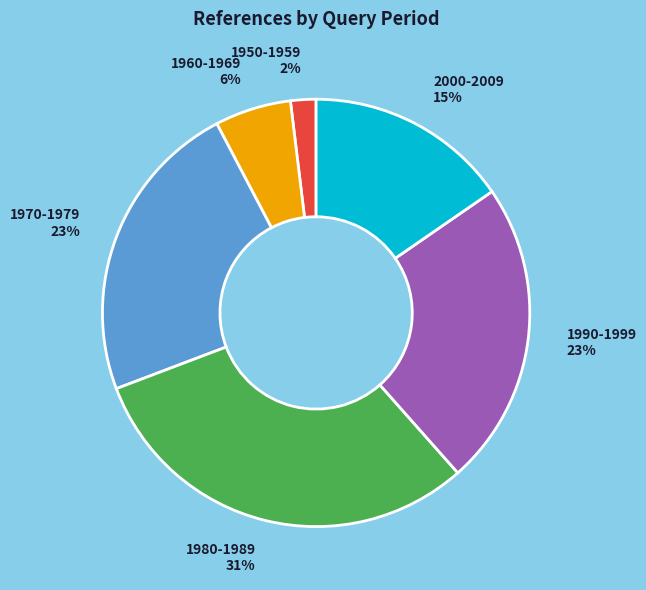

The 1990-1999 slice represents 16% of the pie. True or false?

False